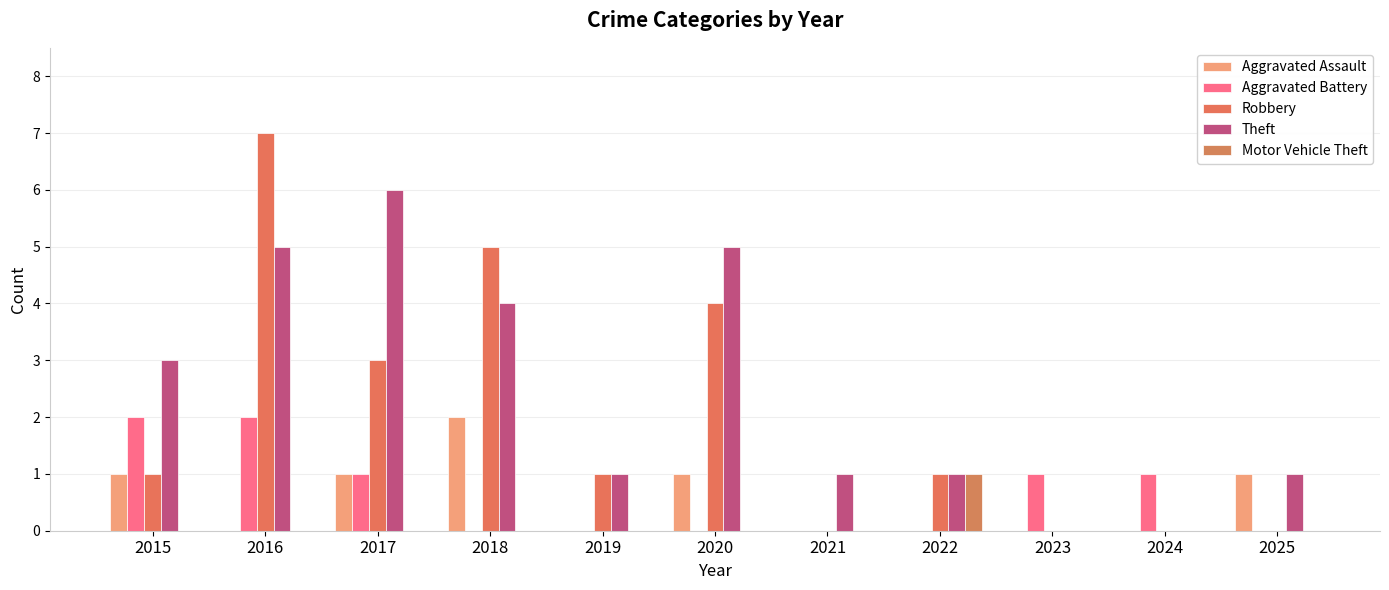

Is the value of Motor Vehicle Theft at 2025 greater than the value of Aggravated Assault at 2021?

No